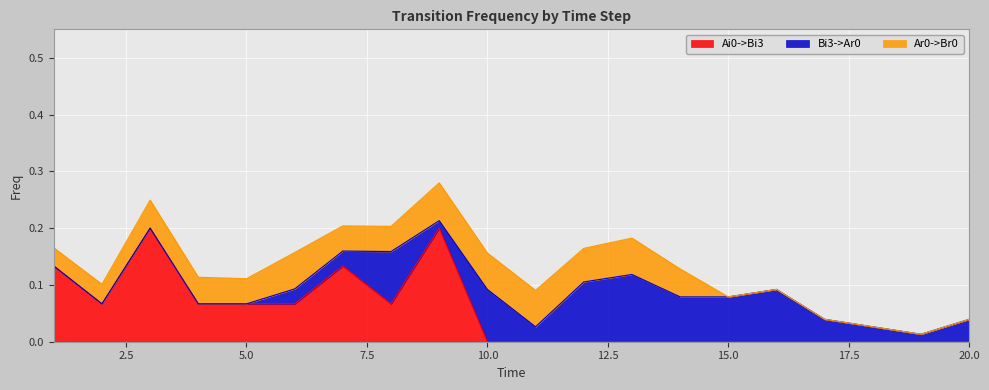

Count the number of data series in this chart.

3